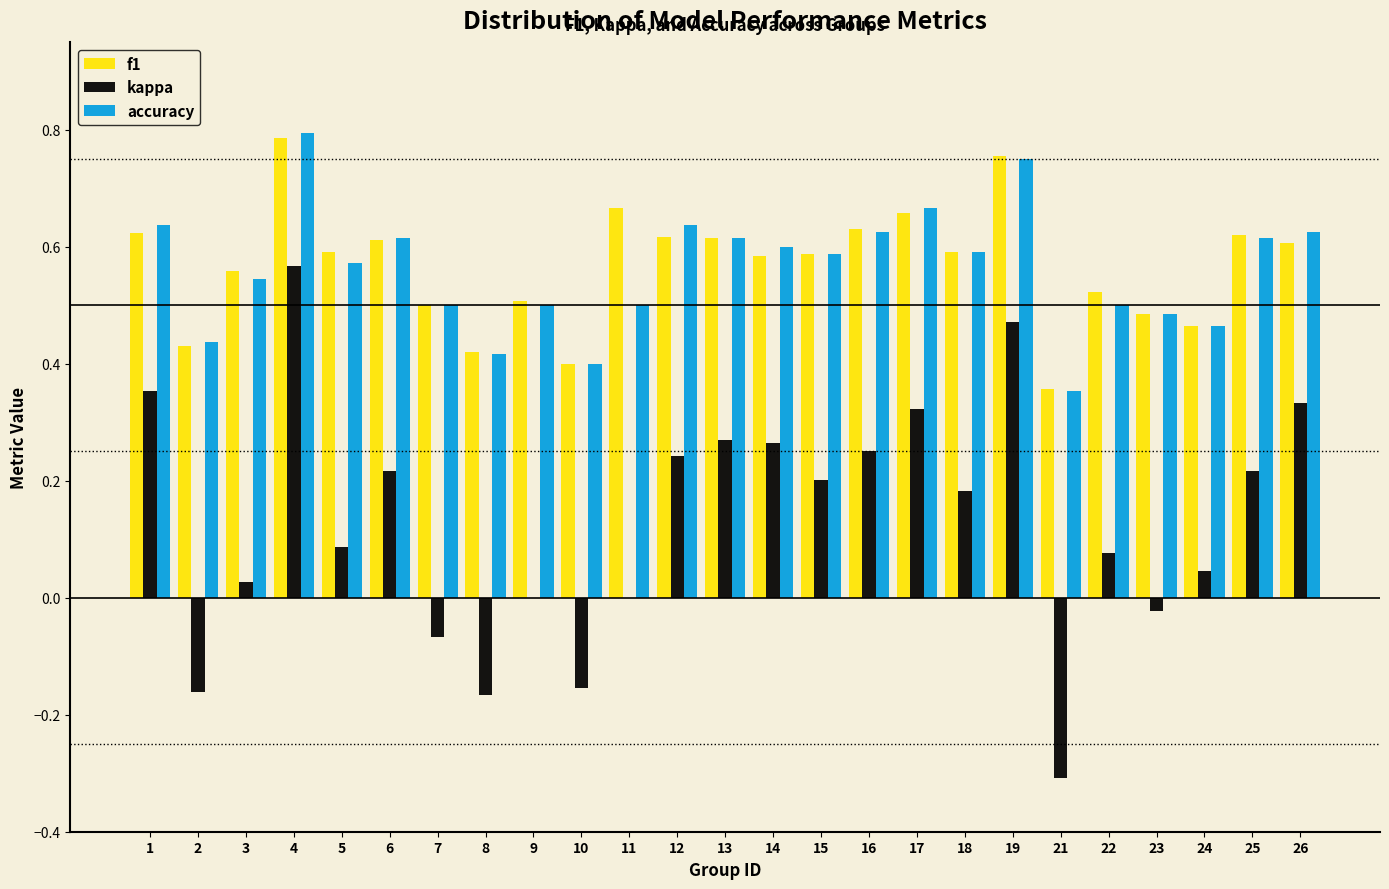

What is the total value across all series at 14?

1.4